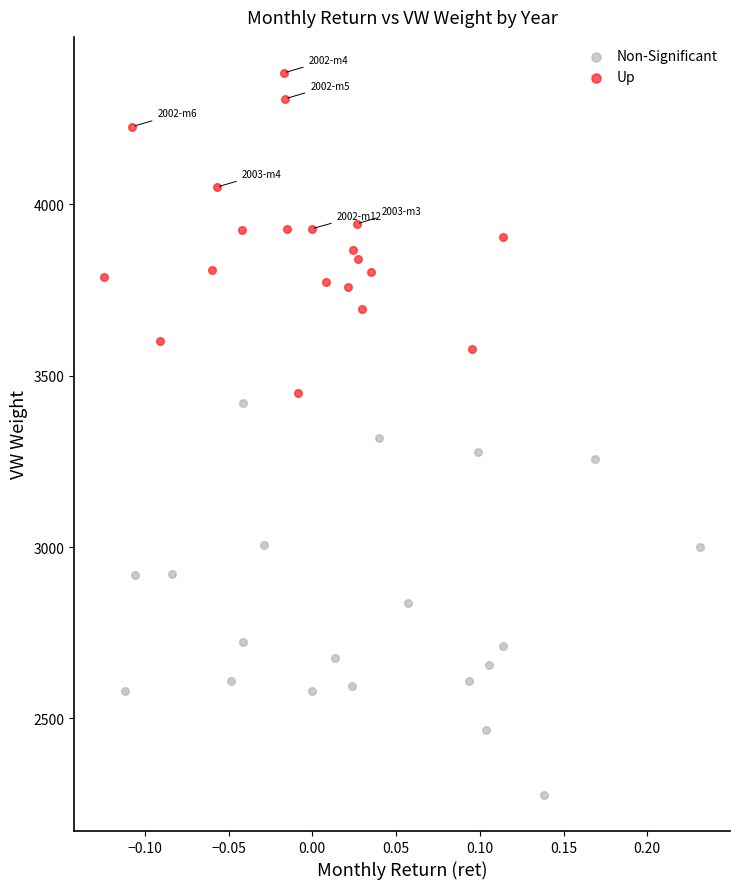

Which series contains the highest Y value?

Up